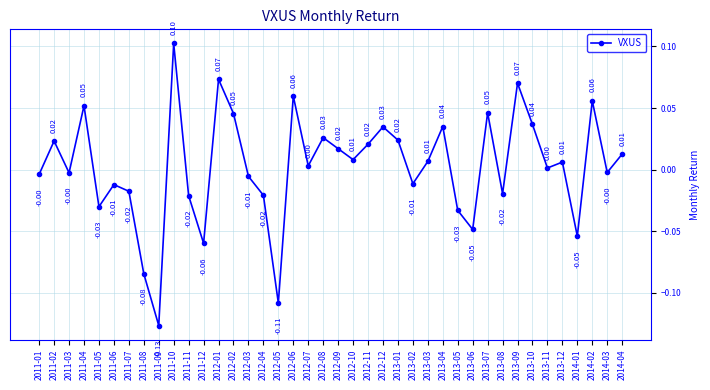

At which category does the data reach its first local peak?

2011-02